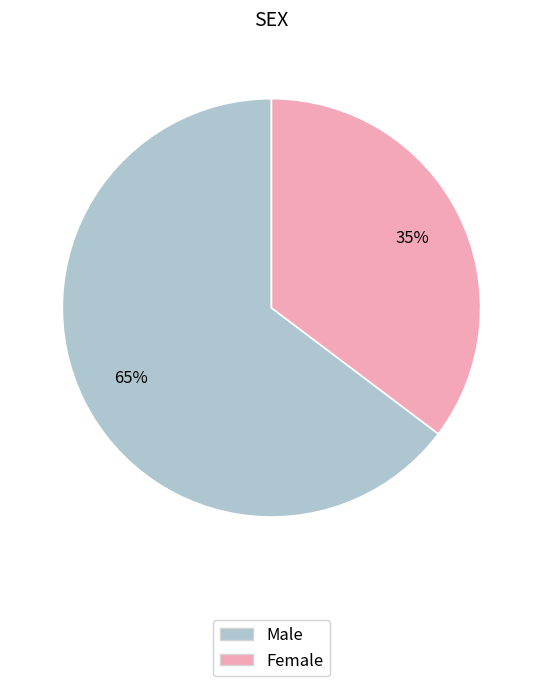

Do Male and Female together represent more than half of the pie?

Yes